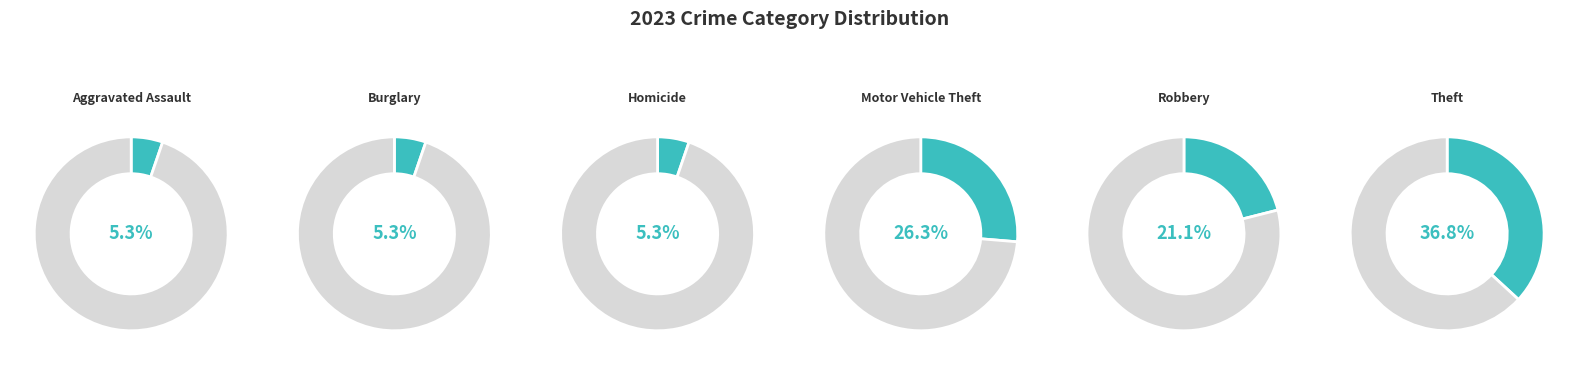

What is the smallest slice in the pie chart?

Aggravated Assault